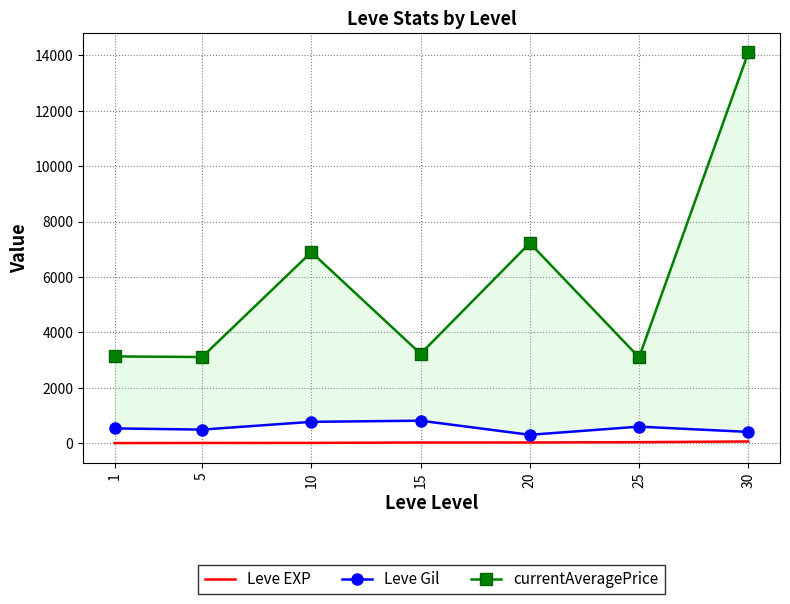

What is the value of the Leve Gil point at the 2nd from the left?

488.3